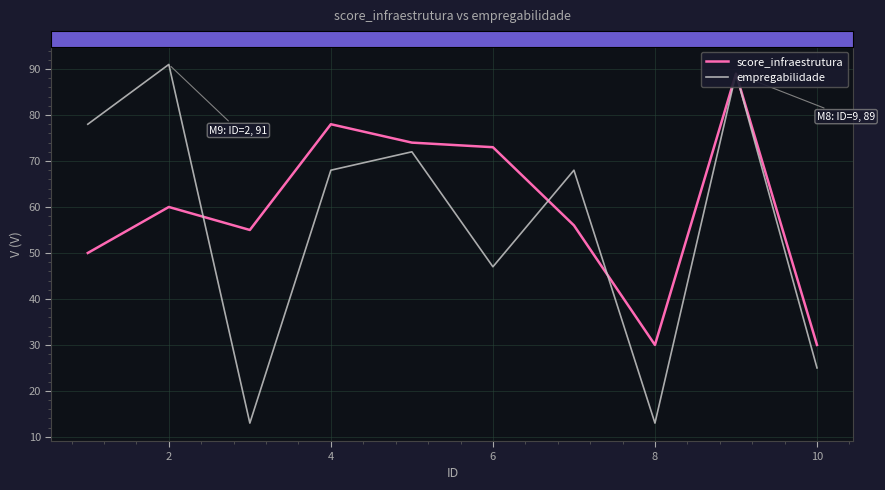

What is the minimum value for score_infraestrutura?

30